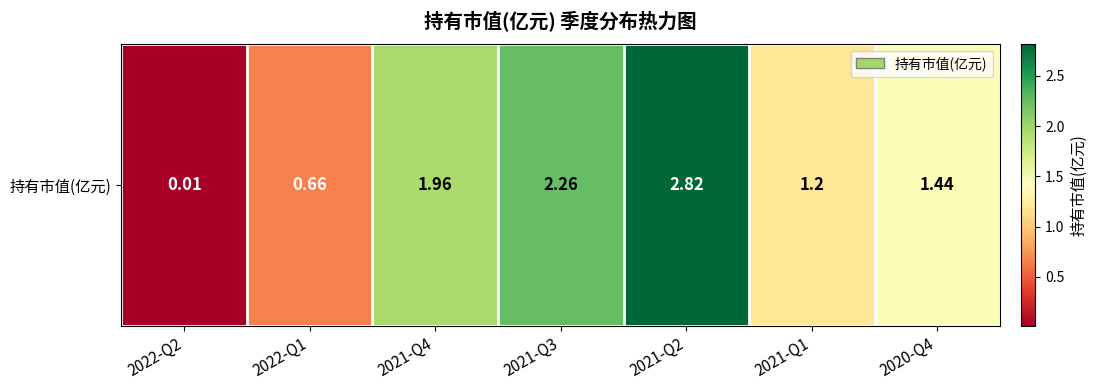

Approximately how many times larger is the value at 2021-Q2 compared to 2021-Q4?

1.4